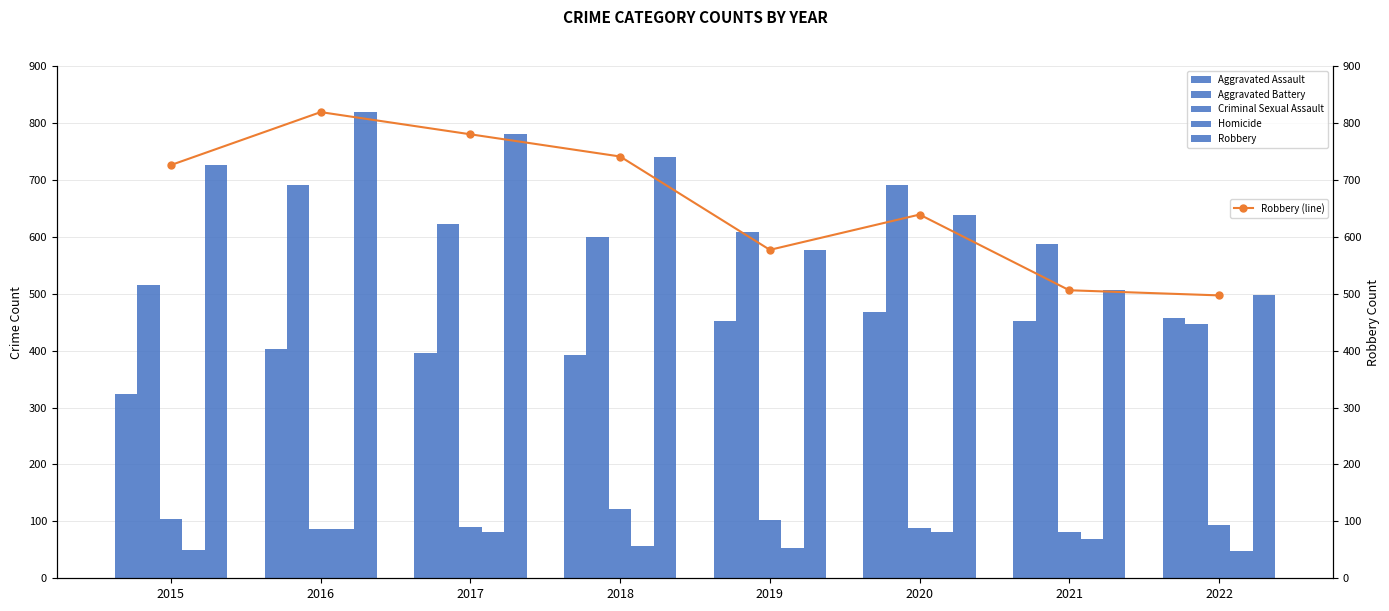

What is the value of the Robbery (line) bar at the 3rd from the left?

780